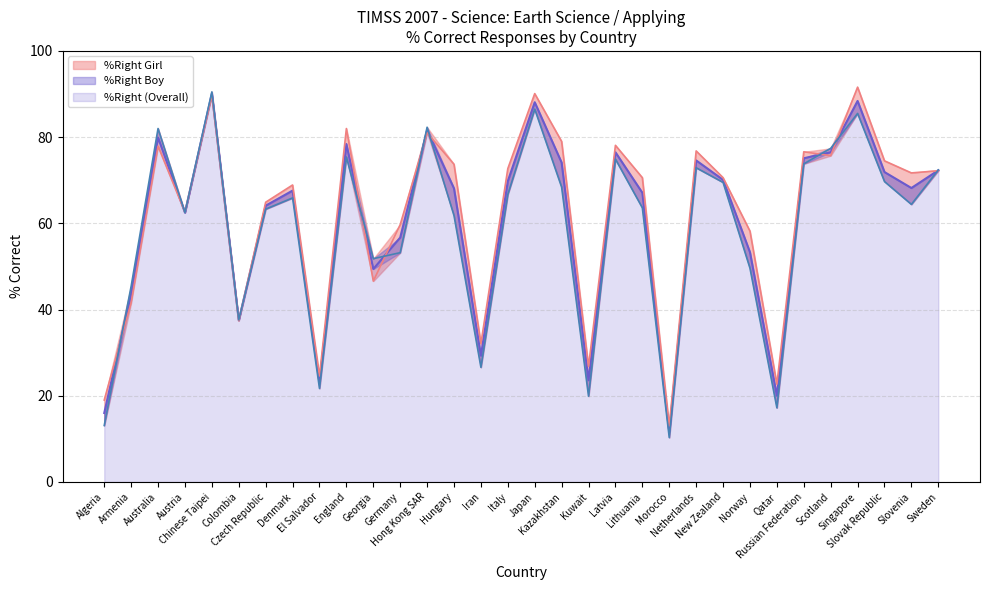

List the series in order of their overall mean, highest first.

%Right Girl, %Right (Overall), %Right Boy